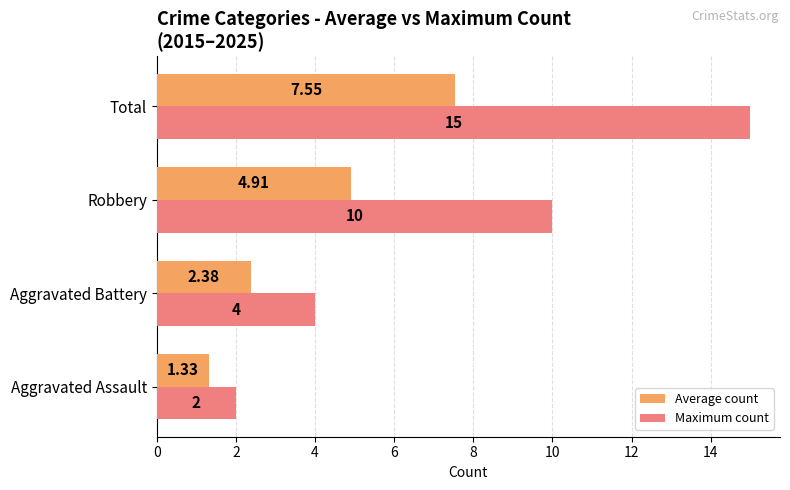

Count the number of categories in the chart.

4